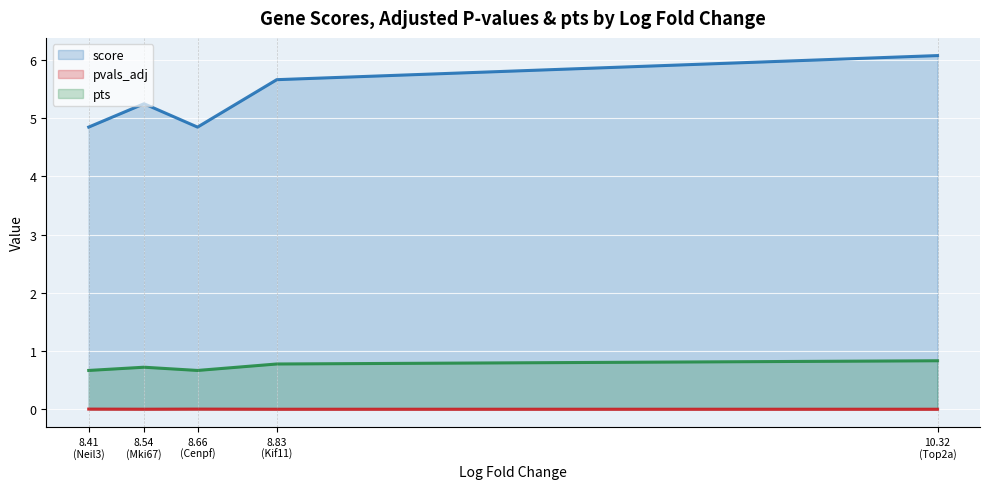

What is the sum of all score values?

26.7